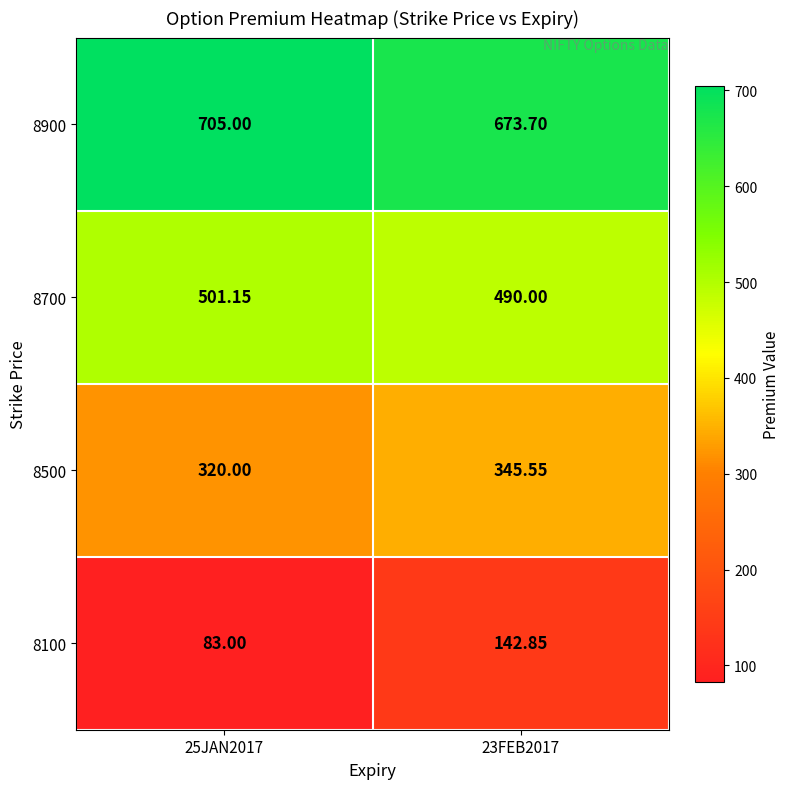

Count the number of data series in this chart.

4